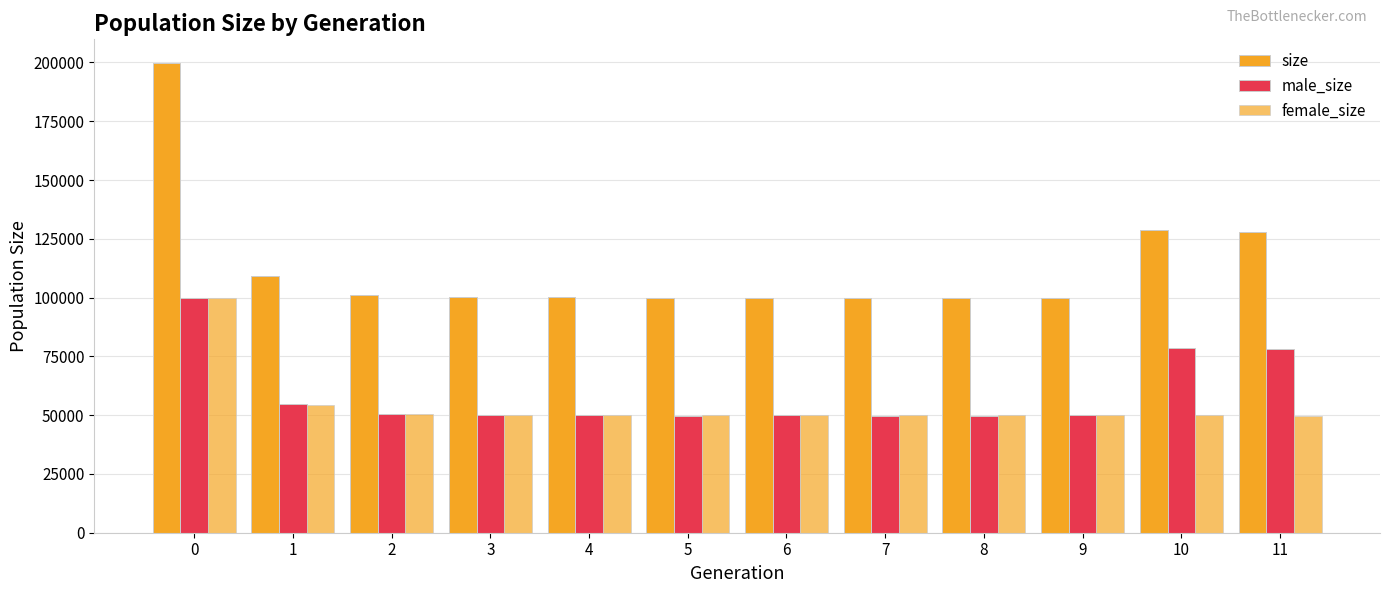

True or false: female_size has a value of 18899 at 11.

False